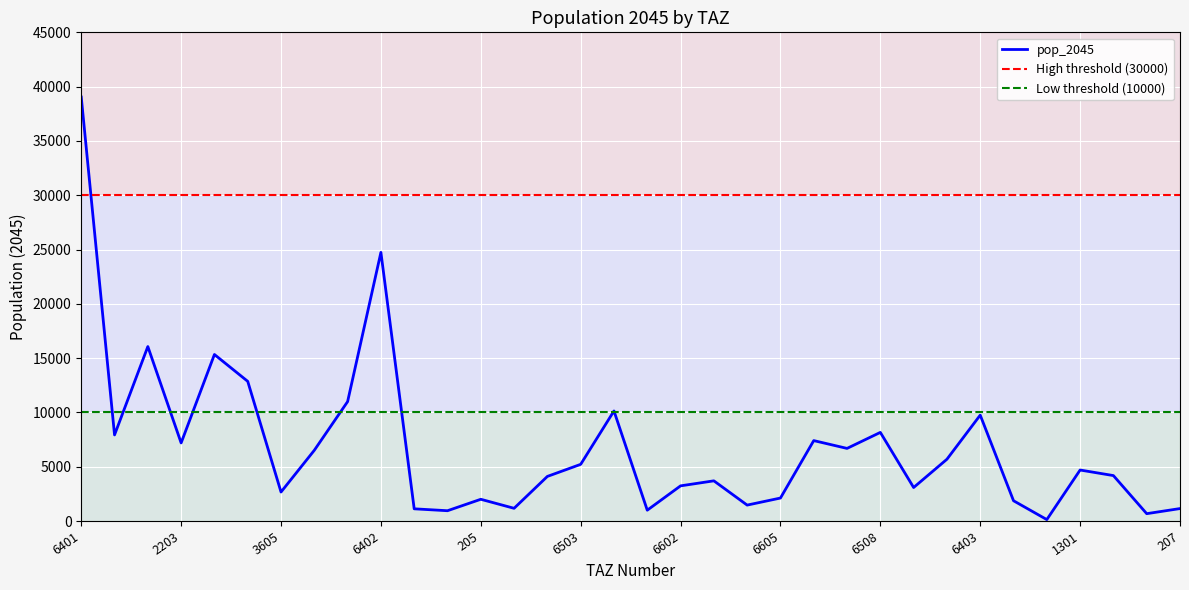

What is the maximum value shown in the chart?

39041.8